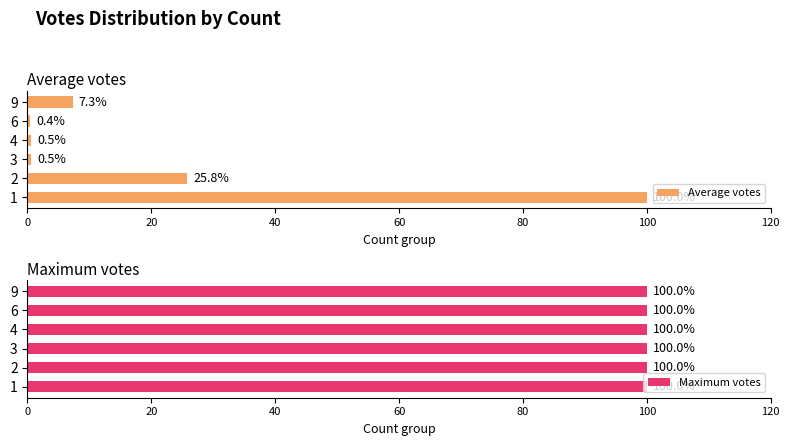

The value of Average votes at 1 is 100.0. True or false?

True